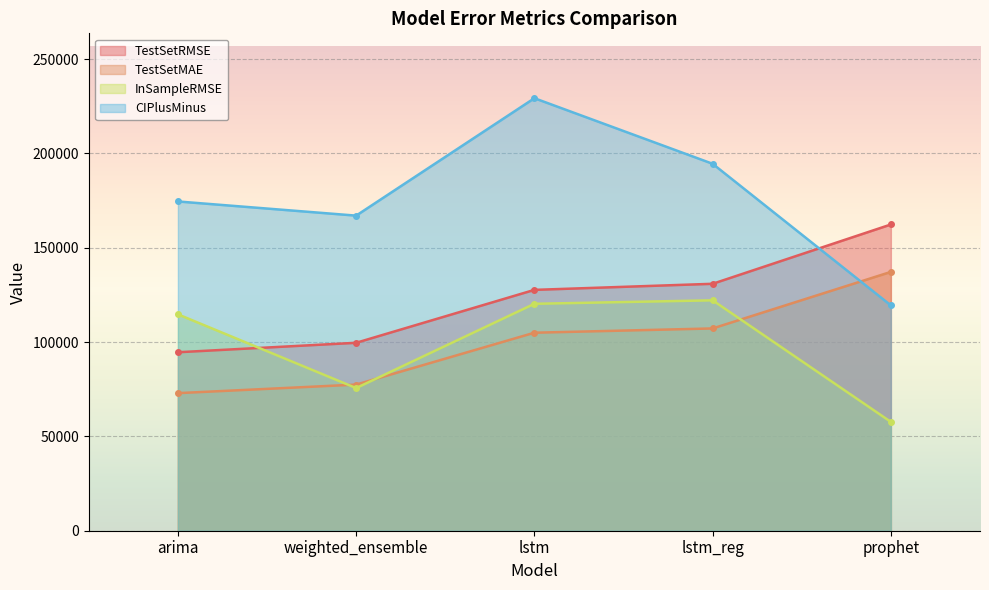

What is the difference between the second highest and minimum values in the CIPlusMinus series?

75076.0